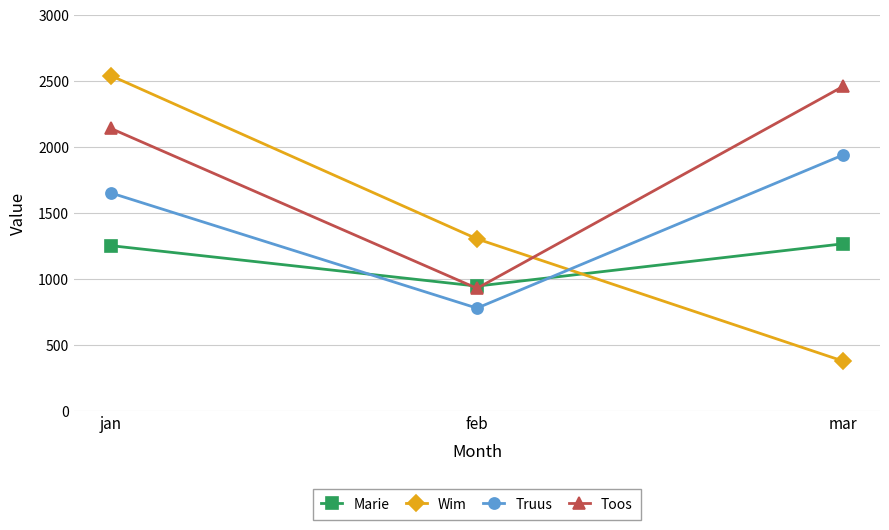

Reading right to left, extract all data points from this chart.

Marie: 1269	948	1255
Wim: 379	1306	2544
Truus: 1943	781	1655
Toos: 2463	931	2144